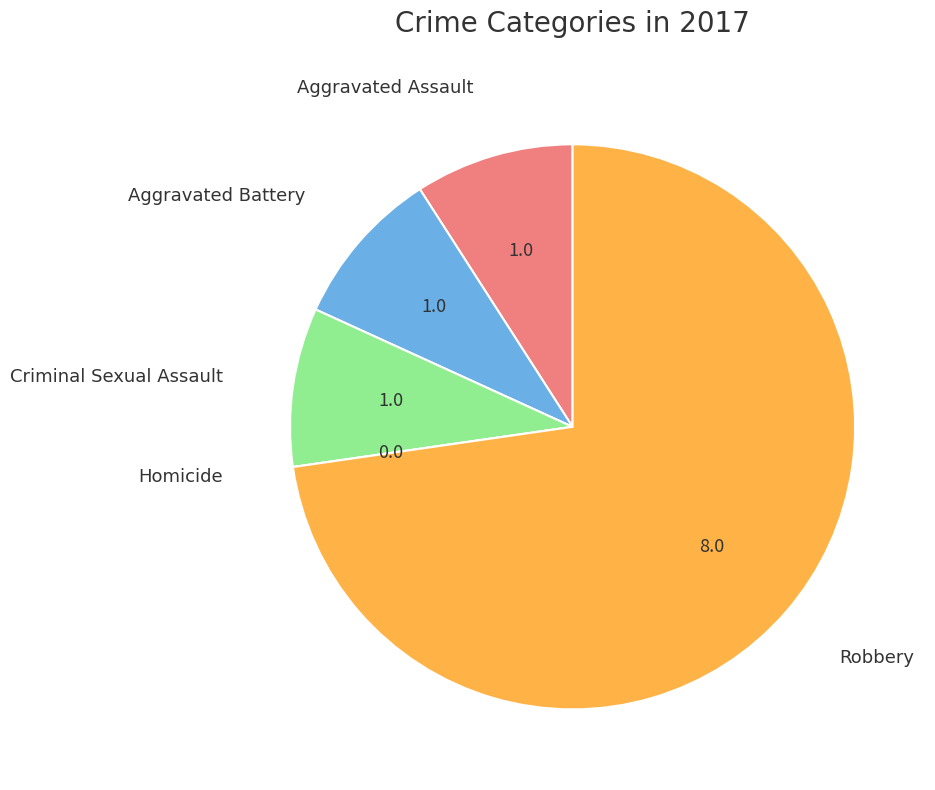

Is there any slice that represents more than half of the pie?

Yes